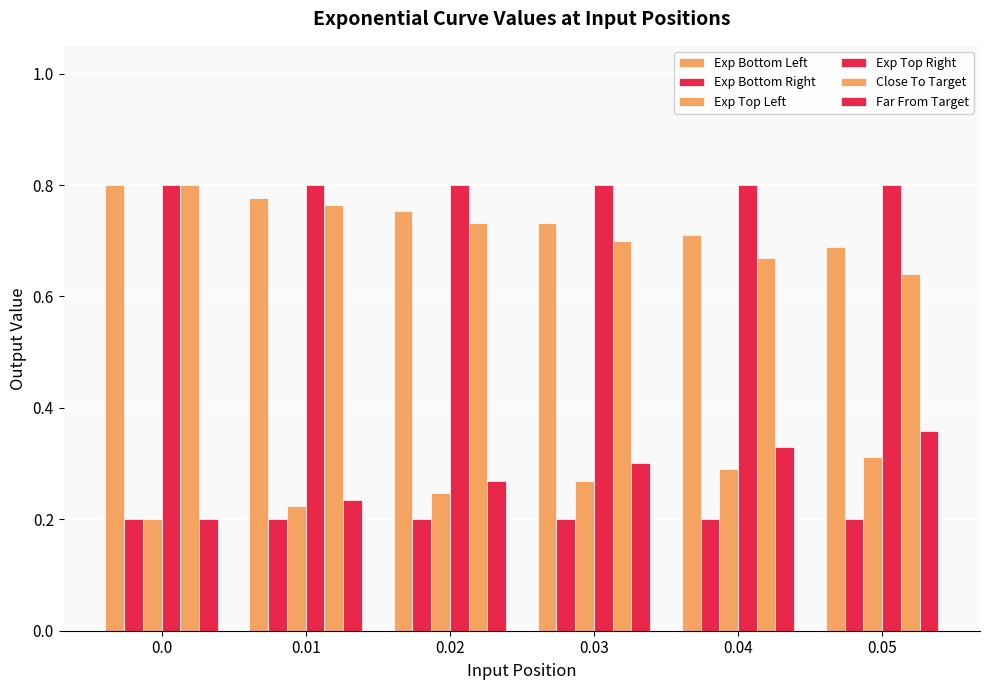

Reading left to right, what are all the values shown in this chart?

Exp Bottom Left: 0.8	0.8	0.8	0.7	0.7	0.7
Exp Bottom Right: 0.2	0.2	0.2	0.2	0.2	0.2
Exp Top Left: 0.2	0.2	0.2	0.3	0.3	0.3
Exp Top Right: 0.8	0.8	0.8	0.8	0.8	0.8
Close To Target: 0.8	0.8	0.7	0.7	0.7	0.6
Far From Target: 0.2	0.2	0.3	0.3	0.3	0.4